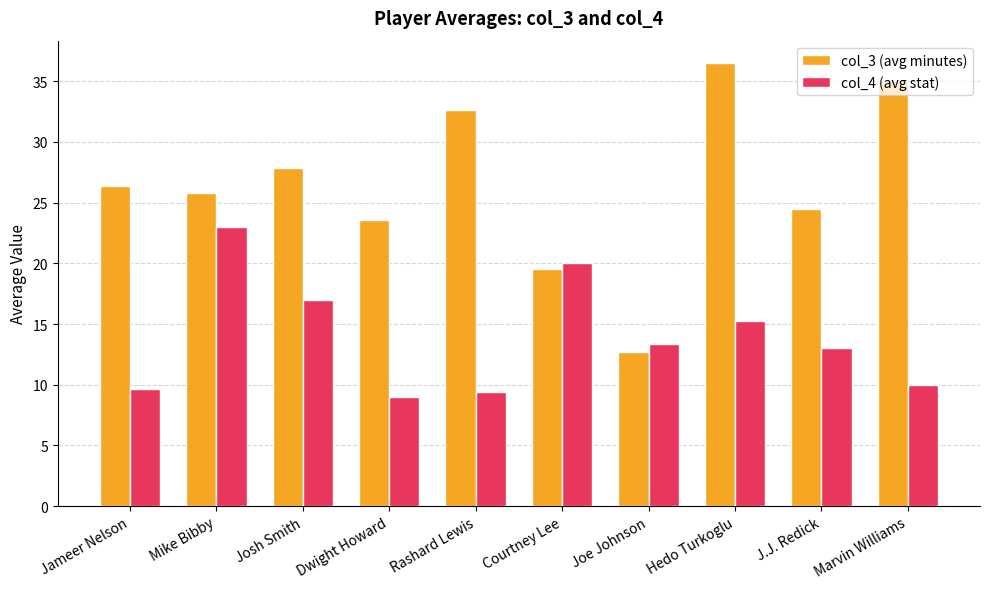

What is the label of the 7th bar from the right?

Dwight Howard